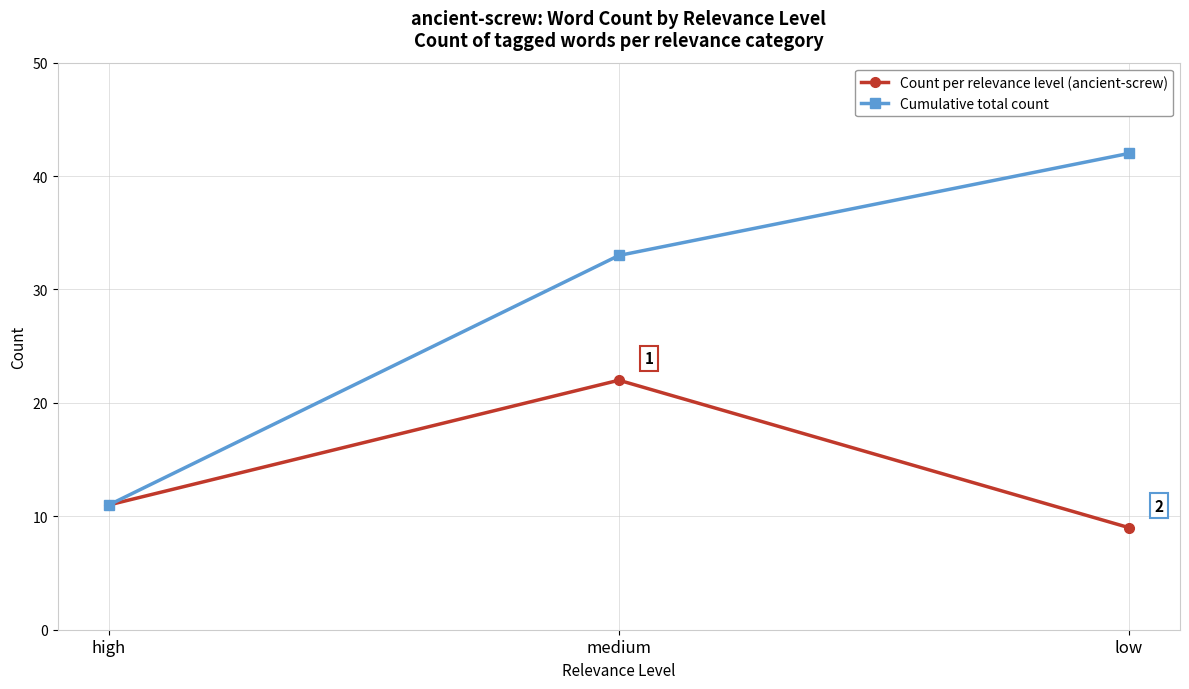

Does the chart have visible grid lines?

Yes